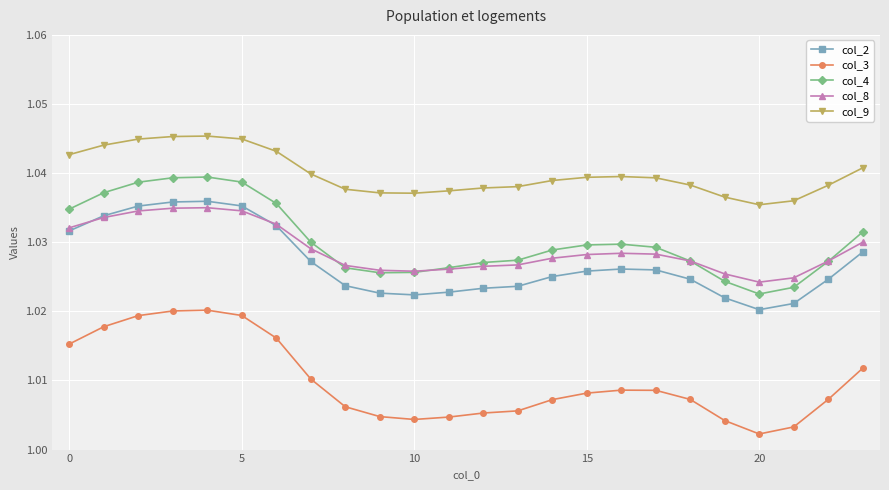

At how many categories does at least one series exceed 1?

24